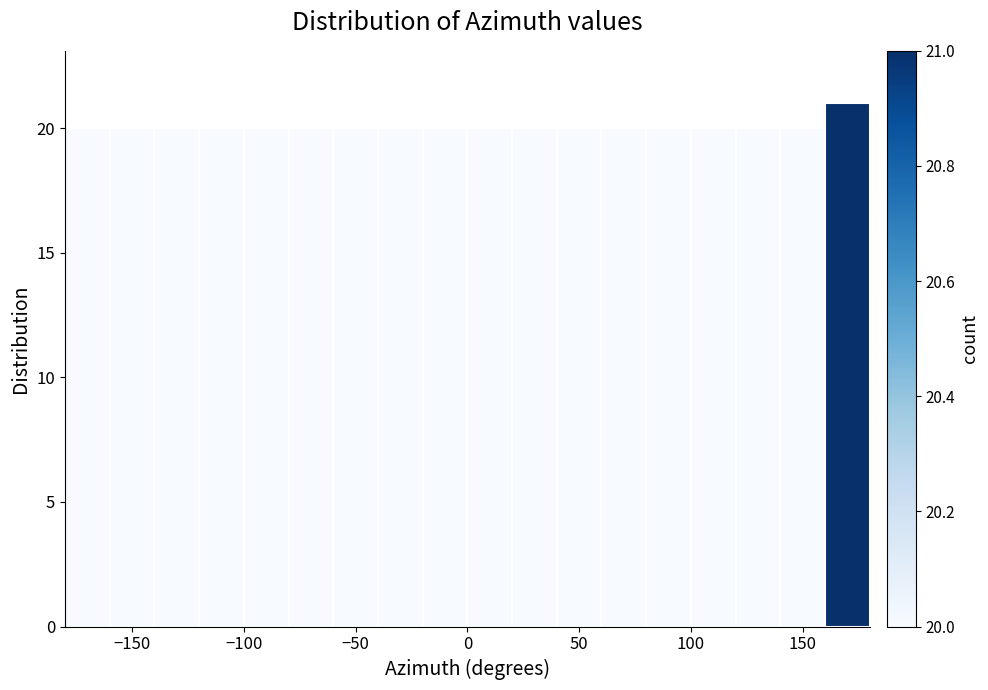

Reading left to right, transcribe this chart: for each bar, give the range it covers on the x-axis and its height. The values are not printed on the chart, so give them approximately, as read against the axis.

-180 to -160: 20
-160 to -140: 20
-140 to -120: 20
-120 to -100: 20
-100 to -80: 20
-80 to -60: 20
-60 to -40: 20
-40 to -20: 20
-20 to 0: 20
0 to 20: 20
20 to 40: 20
40 to 60: 20
60 to 80: 20
80 to 100: 20
100 to 120: 20
120 to 140: 20
140 to 160: 20
160 to 180: 21